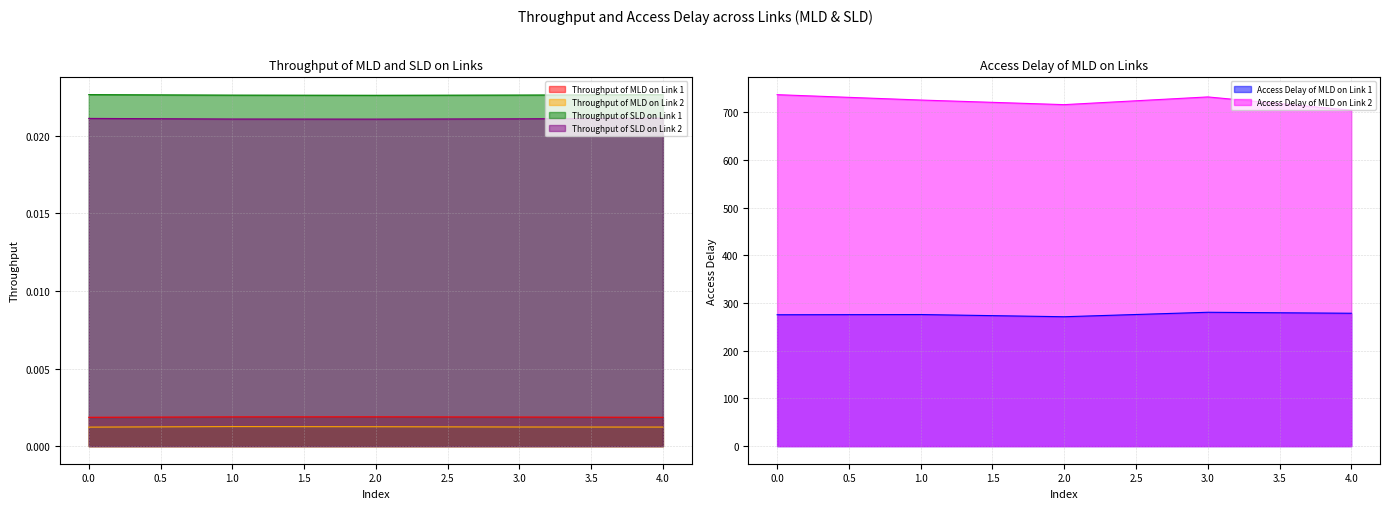

In Access Delay of MLD on Link 2, how many points are lower than both neighbors (excluding endpoints)?

1